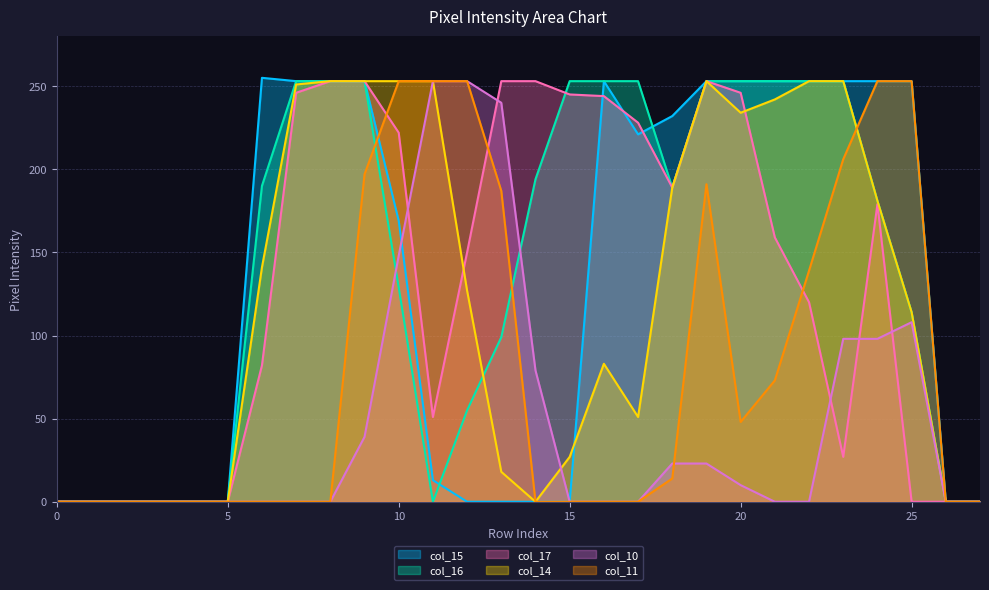

At how many categories does at least one series exceed 223?

20